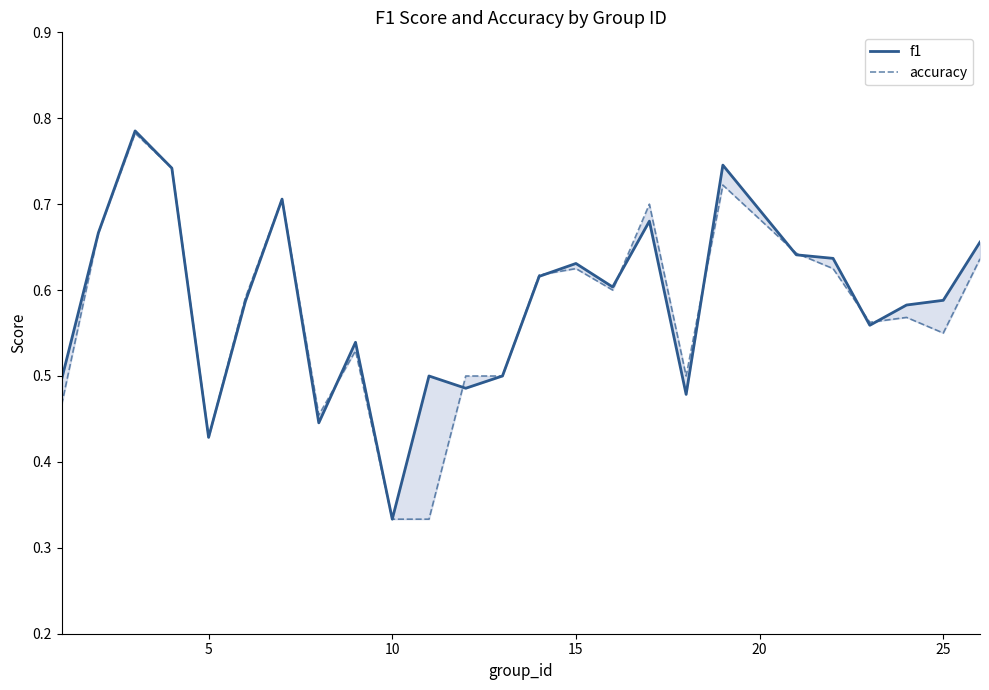

How many interior local valleys does the f1 series have?

7